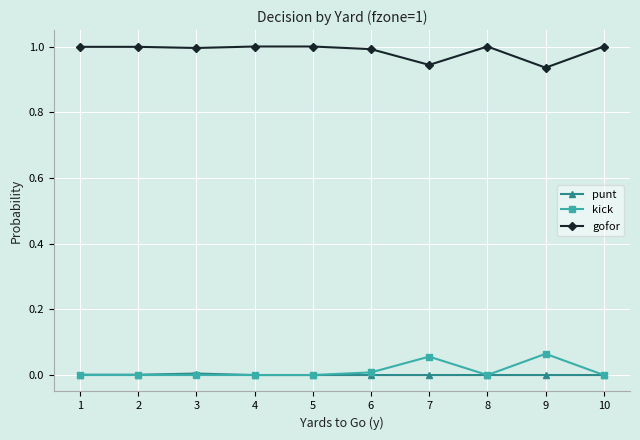

True or false: gofor has more than 0 points higher than both neighbors.

True